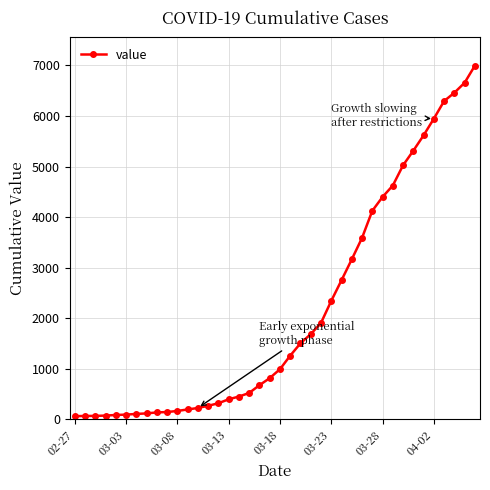

What is the sum of all values?

85677